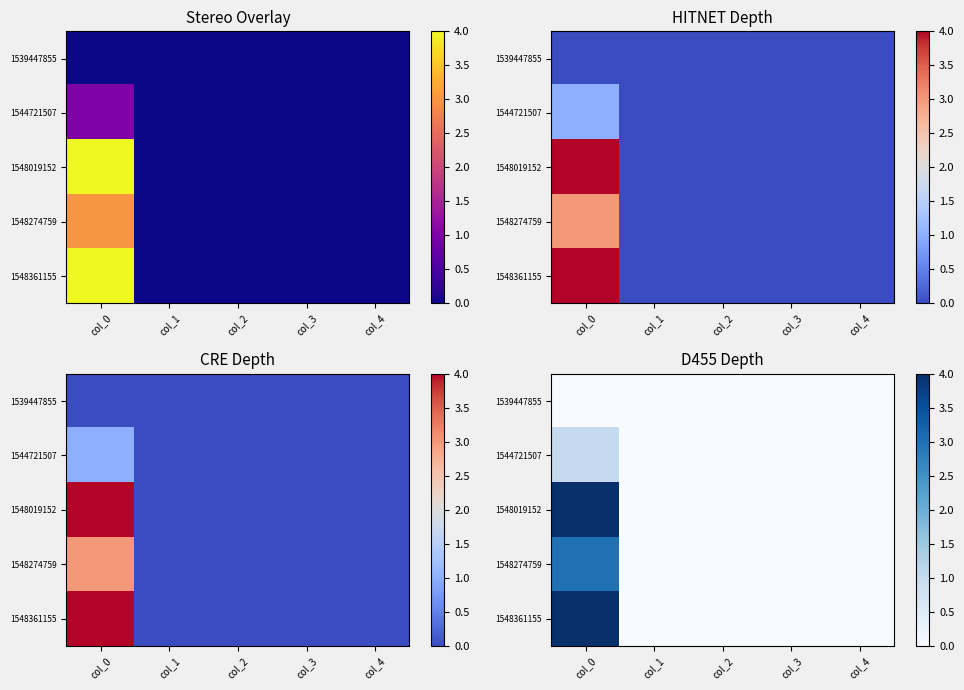

Which series changed the most between col_1 and col_4?

1539447855